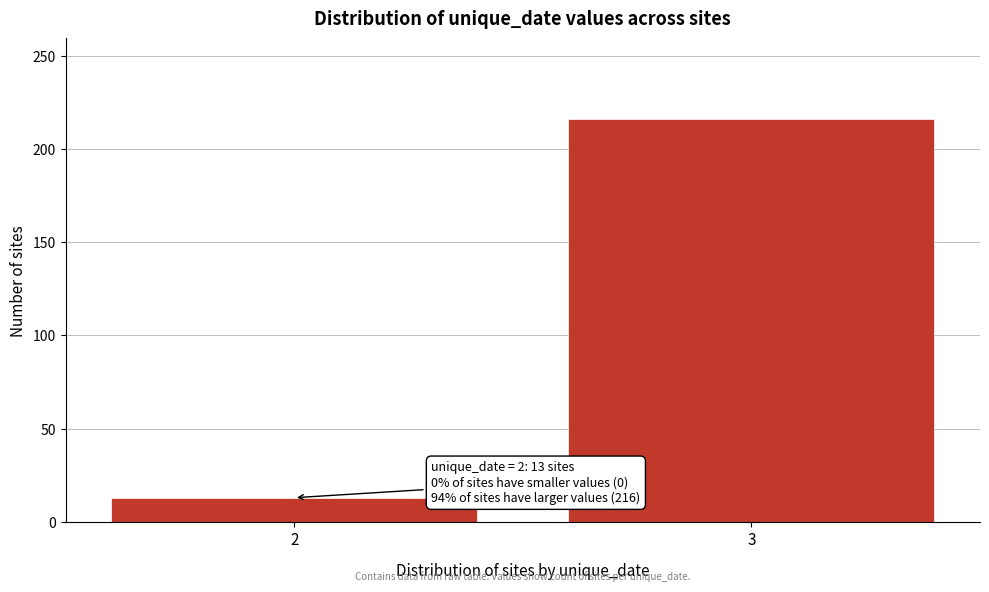

Reading right to left, what are all the values shown in this chart?

216	13